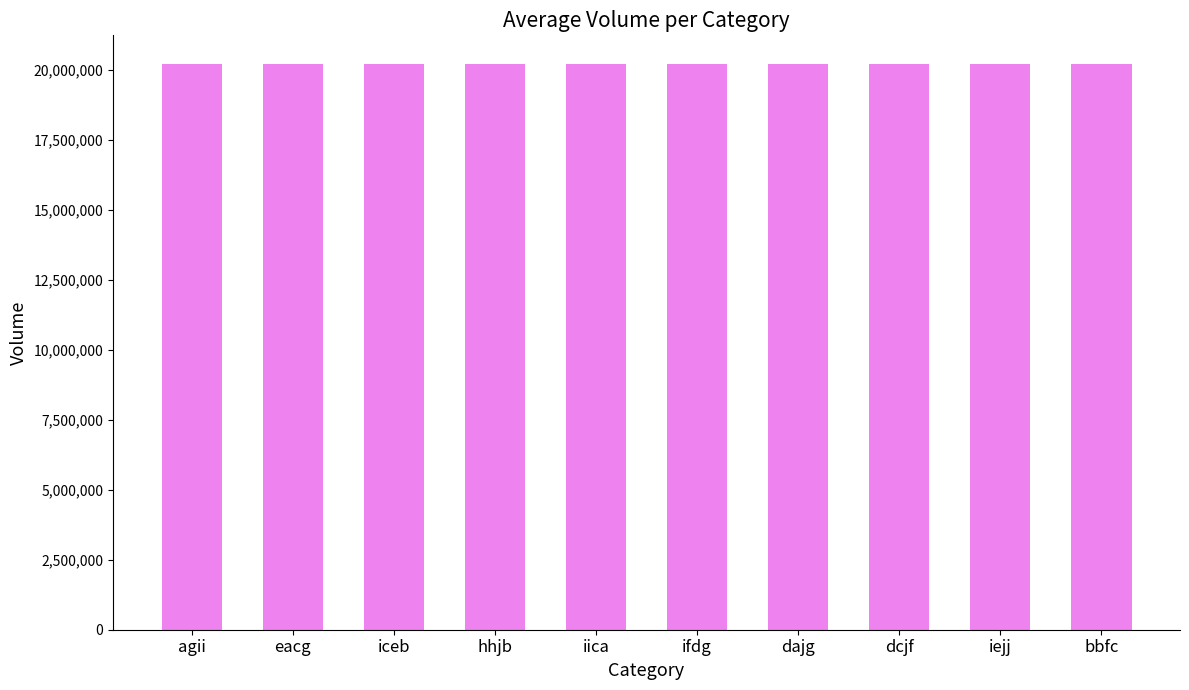

What position from the right is iica?

6